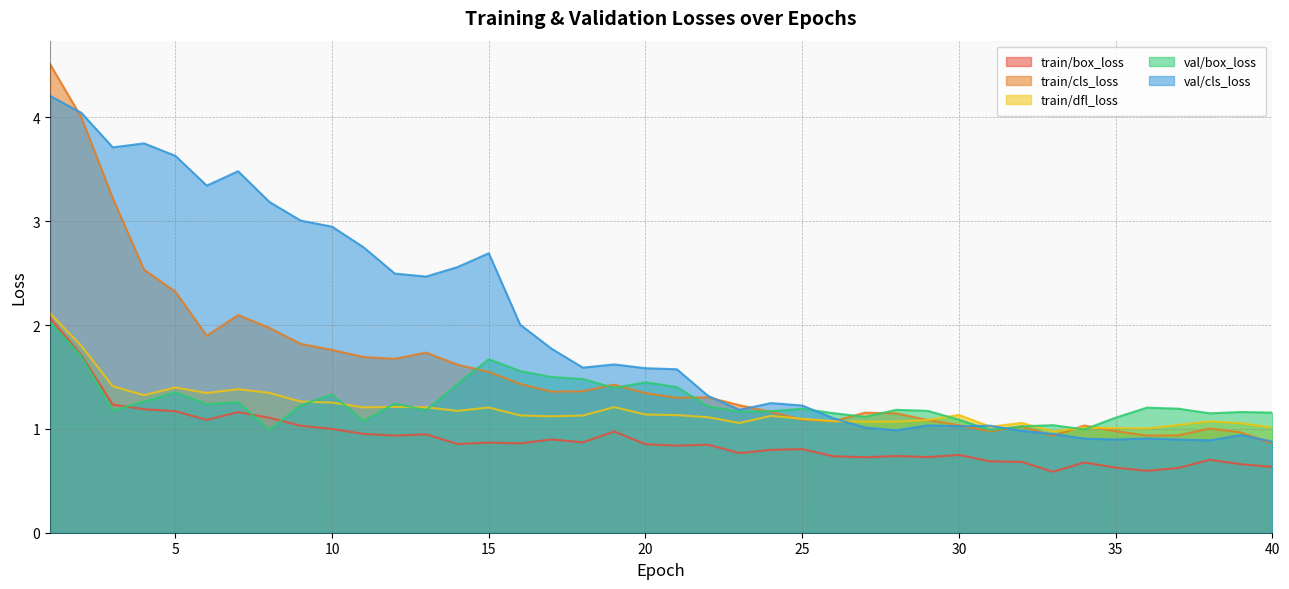

Where do val/cls_loss and train/dfl_loss first cross each other?

26 and 27